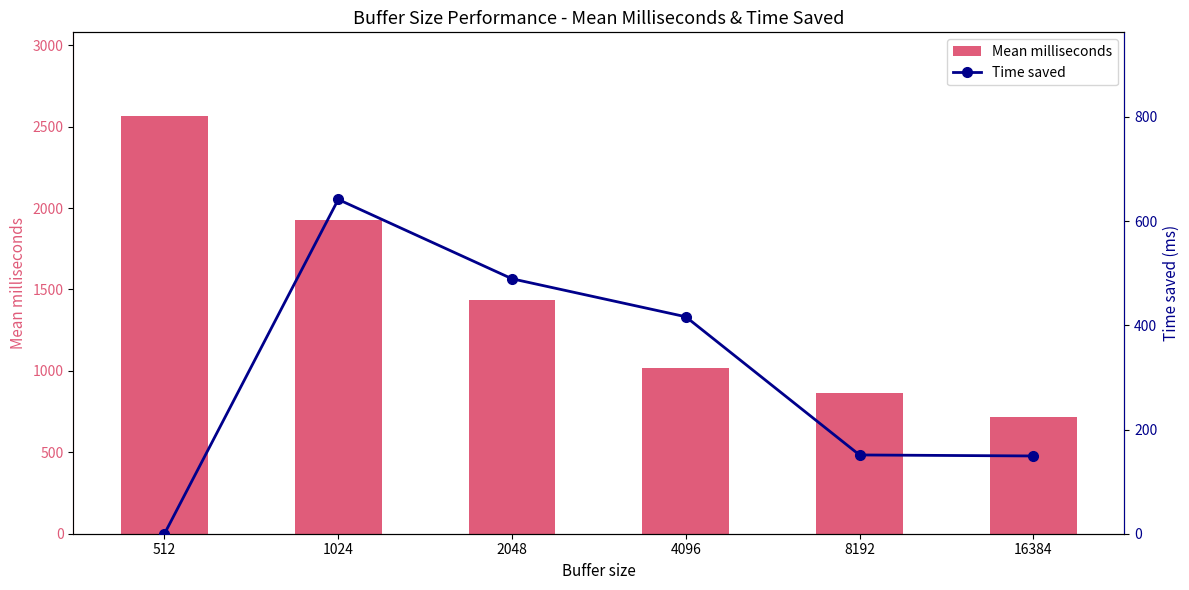

What is the average value of the Time saved series?

308.0